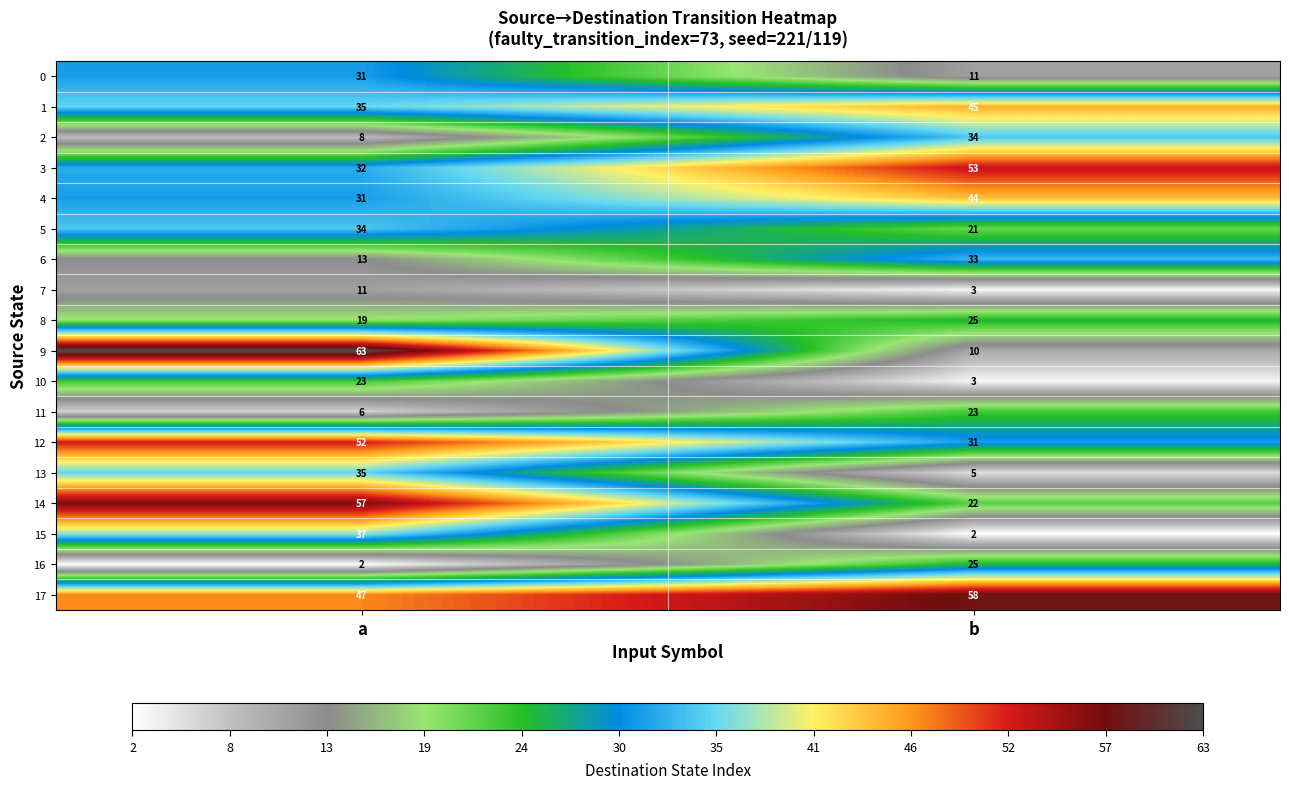

Which category has the lowest value in the 6 series?

a